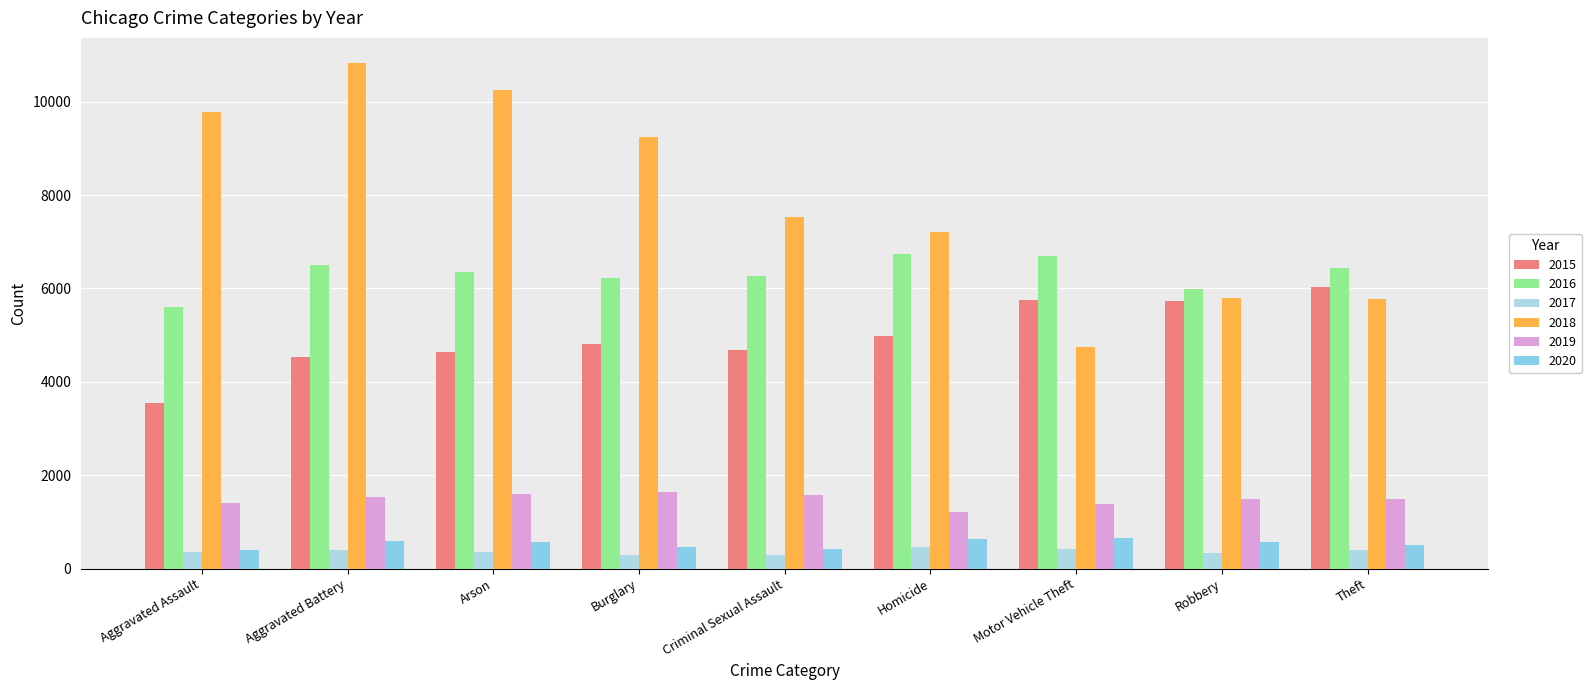

Between Aggravated Assault and Motor Vehicle Theft, which is larger?

Motor Vehicle Theft